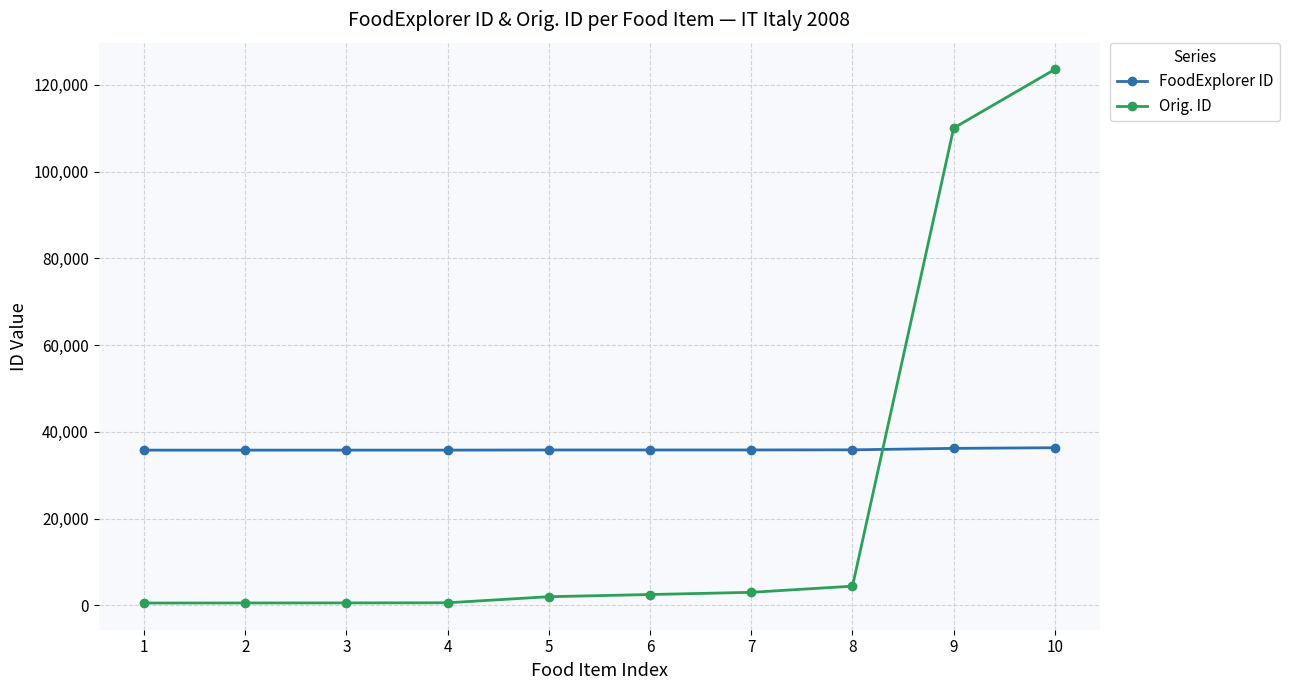

After their last crossing, which series has the higher values: FoodExplorer ID or Orig. ID?

Orig. ID